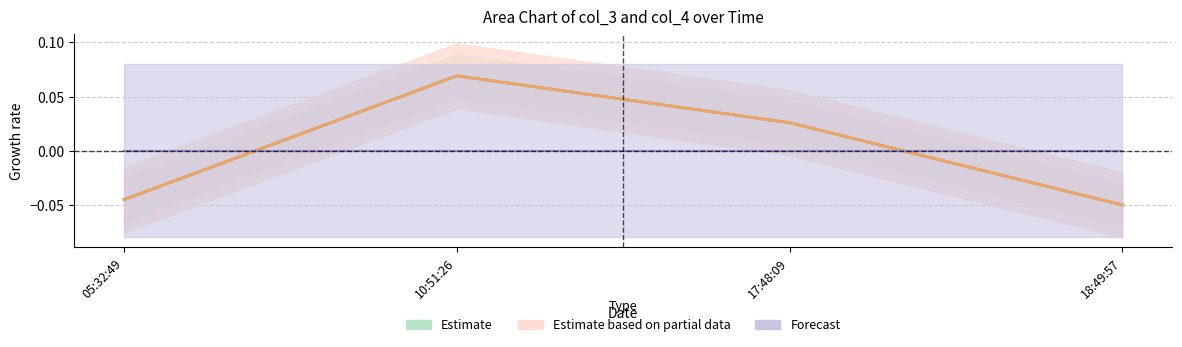

What is the label of the 3rd point from the right?

10:51:26